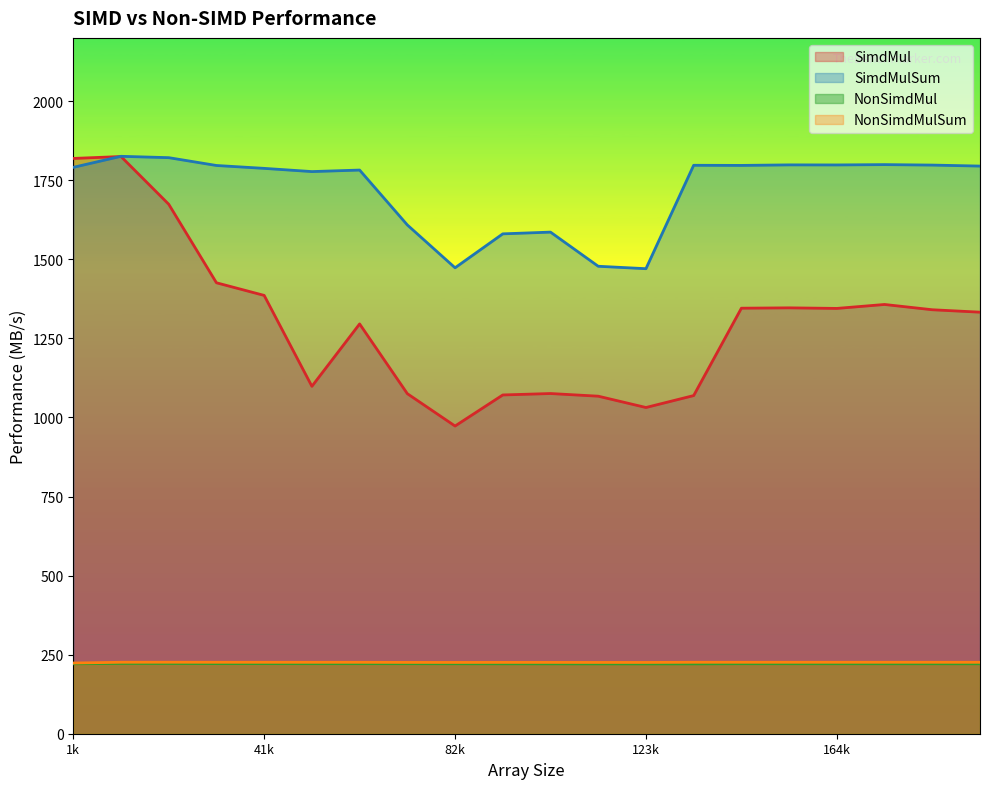

Which series has the largest range (max minus min)?

SimdMul